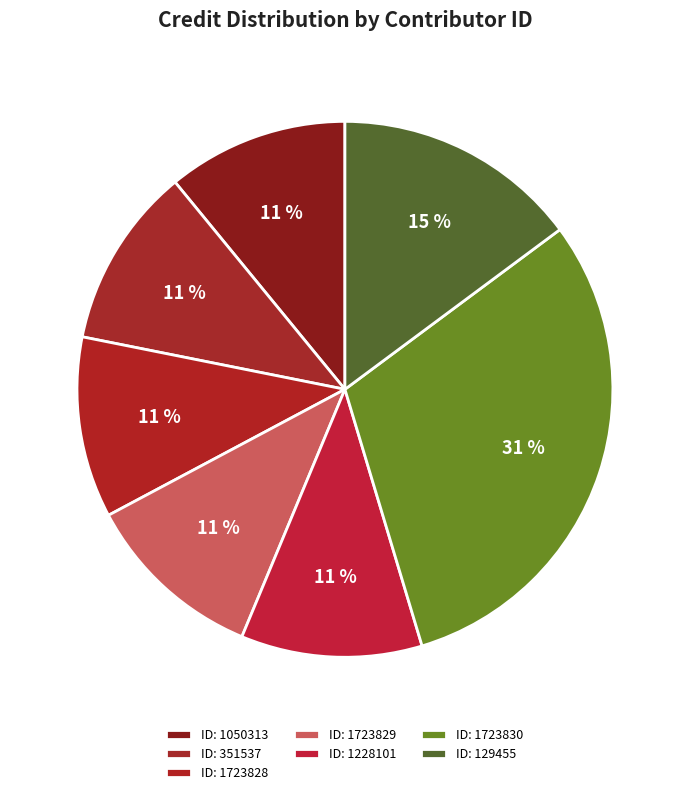

Which slice is the largest?

1723830